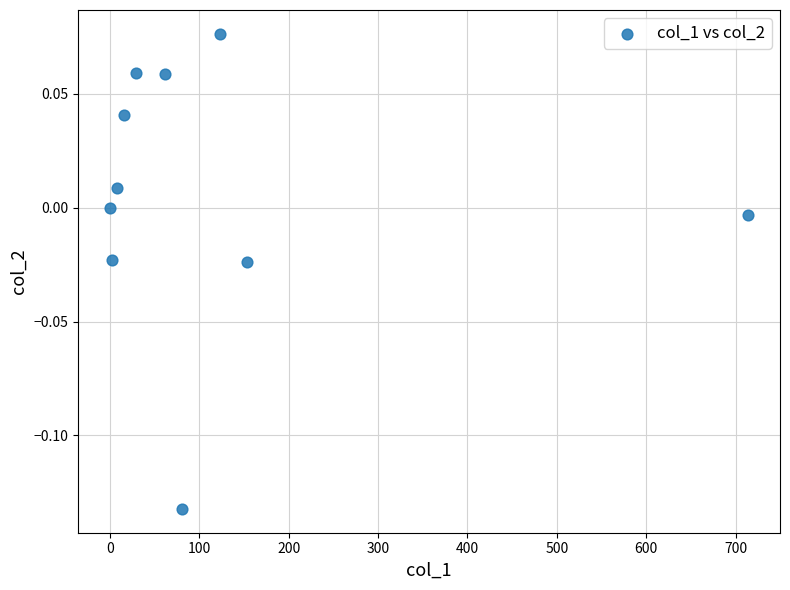

What is the range of X values (max minus min)?

714.0